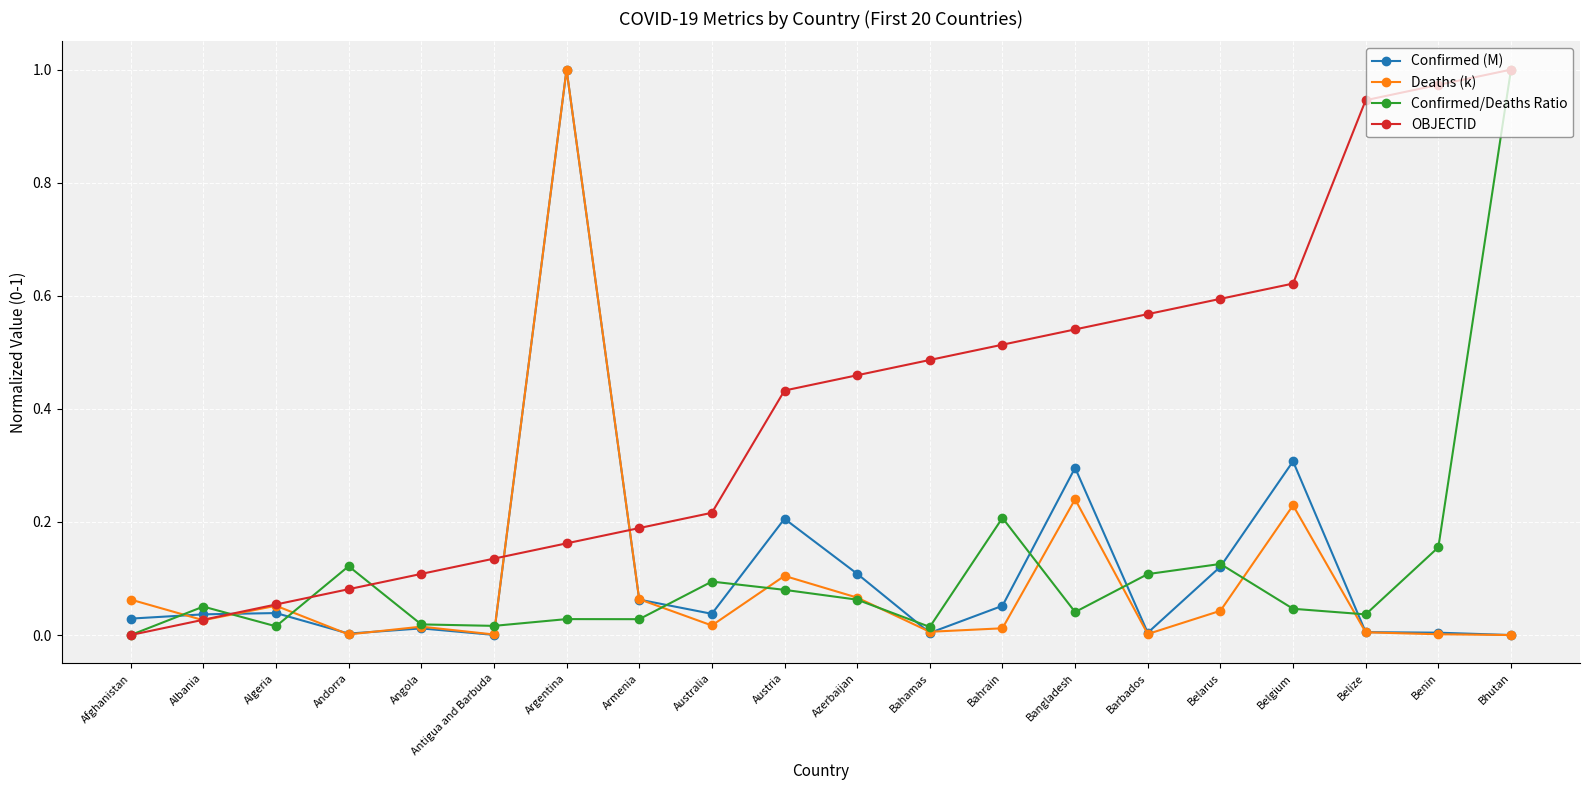

Is the value of Deaths (k) at Belgium greater than the value of OBJECTID at Bhutan?

No